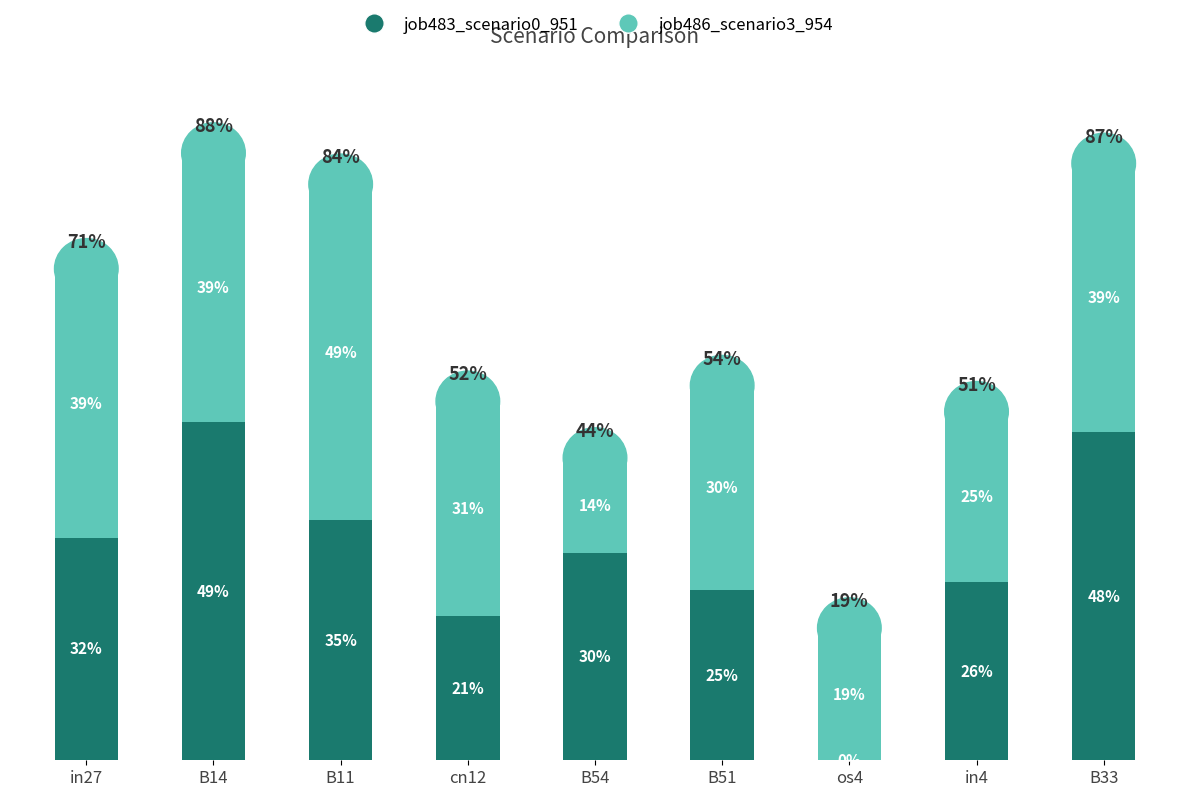

List the series in order of their peak value, lowest first.

job486_scenario3_954, job483_scenario0_951